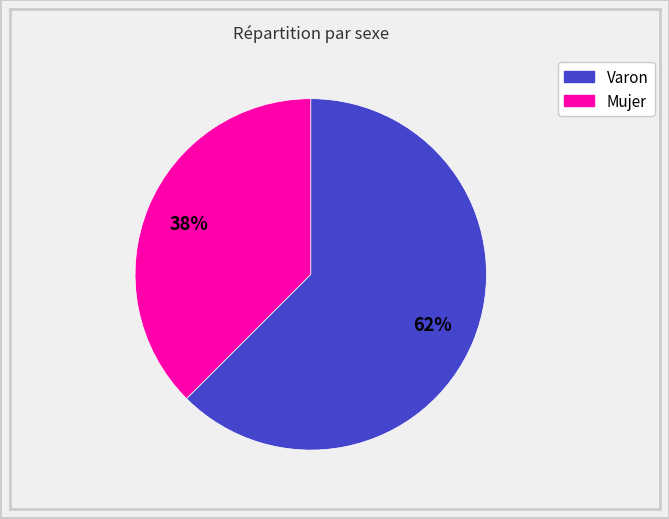

To the nearest percent, what portion does Mujer represent?

38%